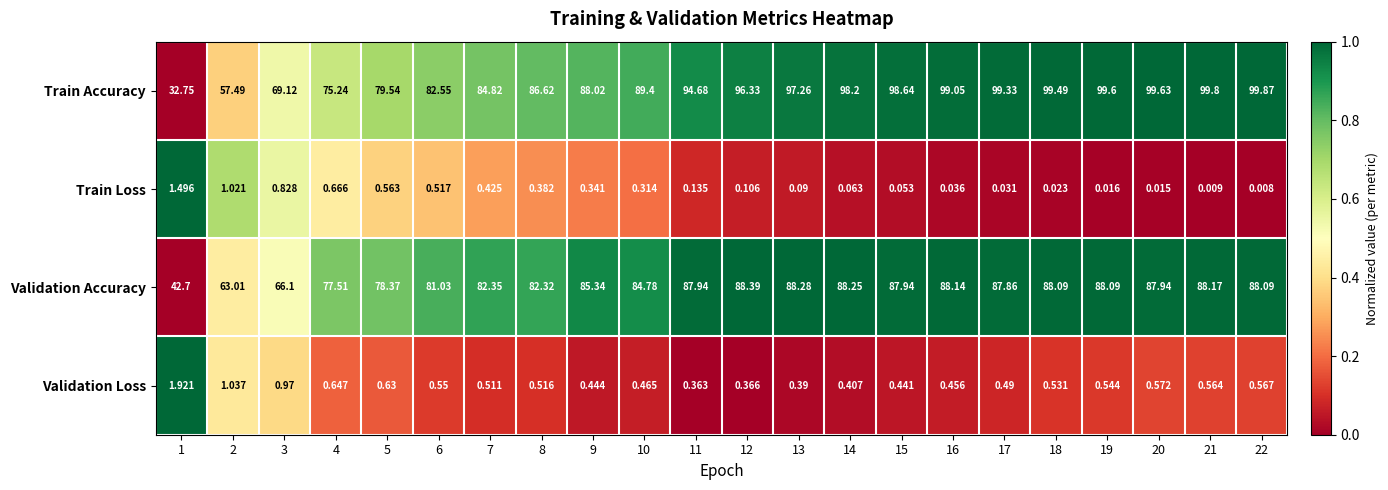

Which series has the largest range (max minus min)?

Train Accuracy